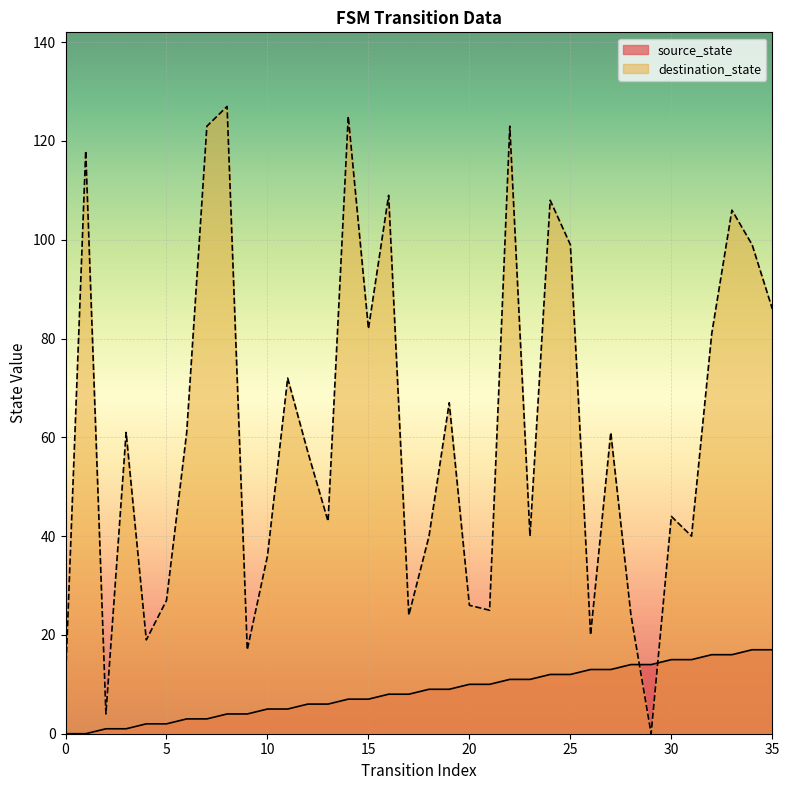

List the labels in order of destination_state value, smallest first.

29, 2, 0, 9, 4, 26, 17, 28, 21, 20, 5, 10, 18, 23, 31, 13, 30, 12, 3, 6, 27, 19, 11, 32, 15, 35, 25, 34, 33, 24, 16, 1, 7, 22, 14, 8